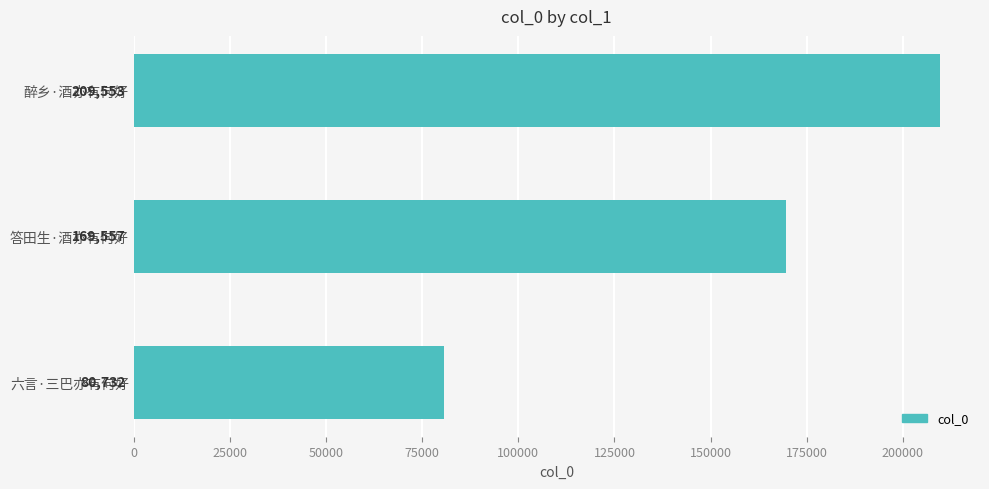

What is the minimum value shown in the chart?

80732